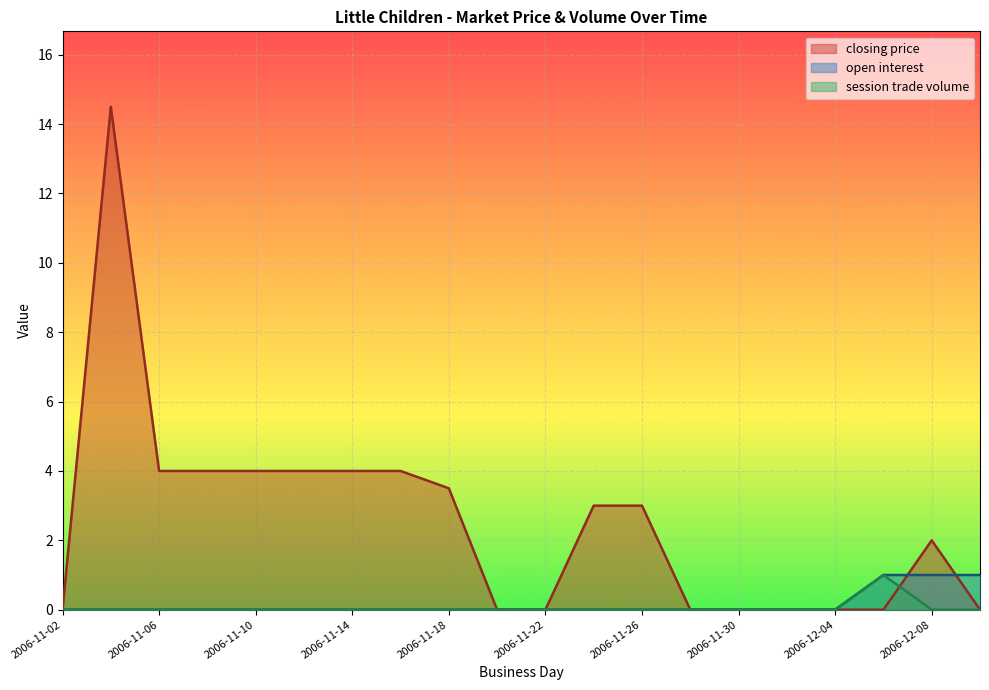

Rank the categories by closing price value from highest to lowest.

2006-11-04, 2006-11-06, 2006-11-08, 2006-11-10, 2006-11-12, 2006-11-14, 2006-11-16, 2006-11-18, 2006-11-24, 2006-11-26, 2006-12-08, 2006-11-02, 2006-11-20, 2006-11-22, 2006-11-28, 2006-11-30, 2006-12-02, 2006-12-04, 2006-12-06, 2006-12-10